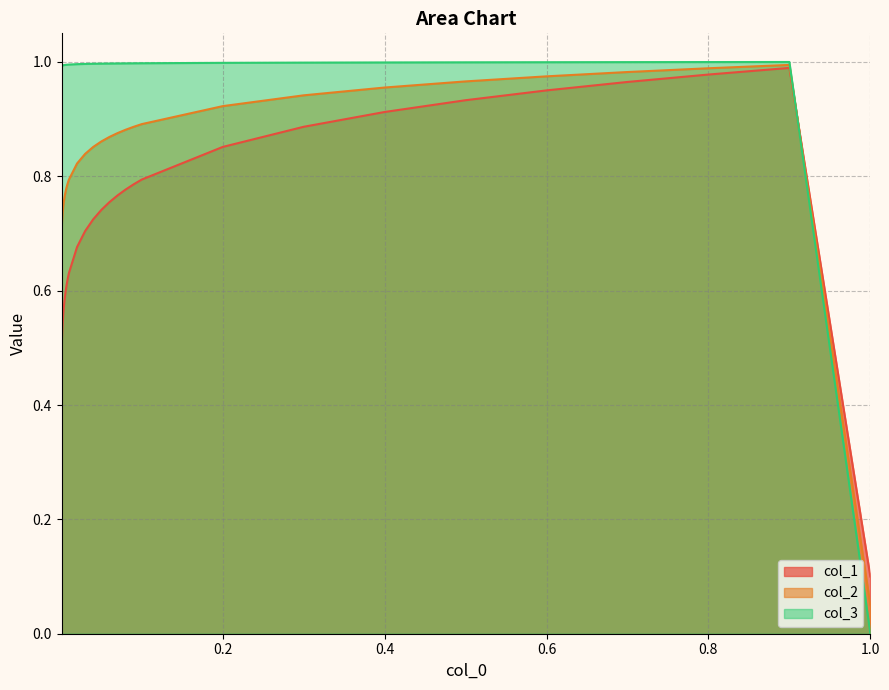

The col_1 series shows 0.4 at 15. True or false?

False